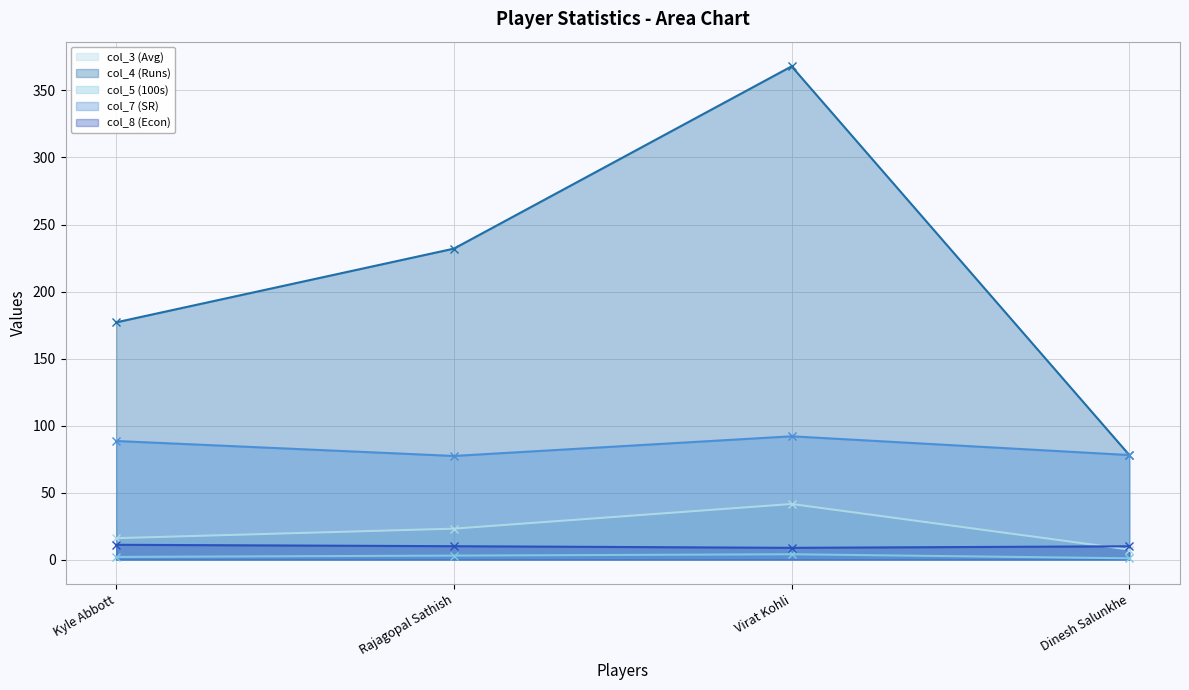

What is the sum of the col_5 (100s) (line) values at Rajagopal Sathish and Dinesh Salunkhe?

4.0